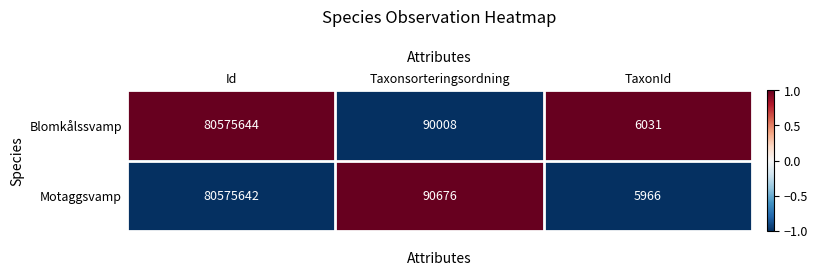

What is the difference between the highest and lowest values at Taxonsorteringsordning?

668